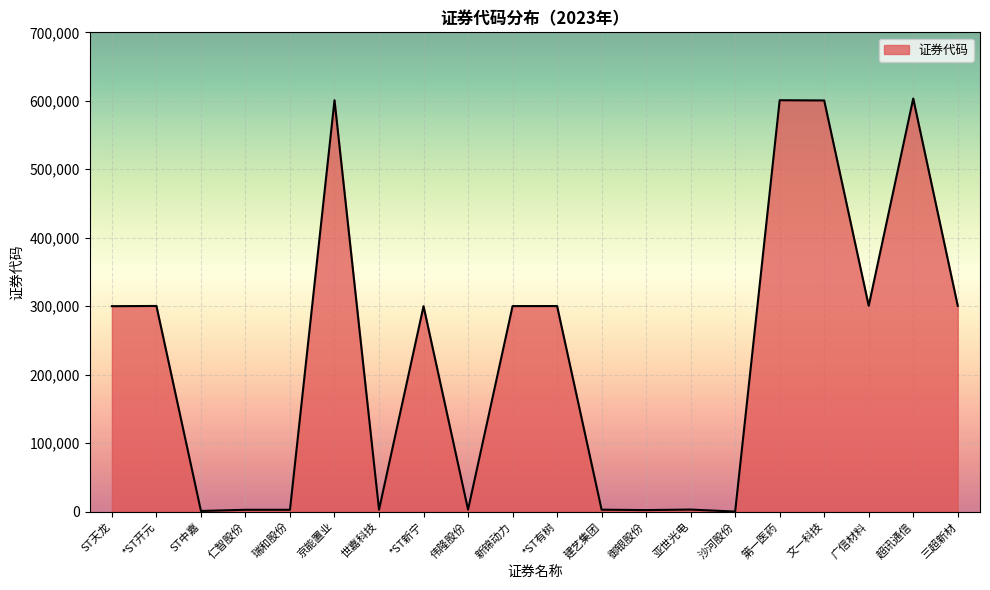

Which has a higher value, 第一医药 or 广信材料?

第一医药